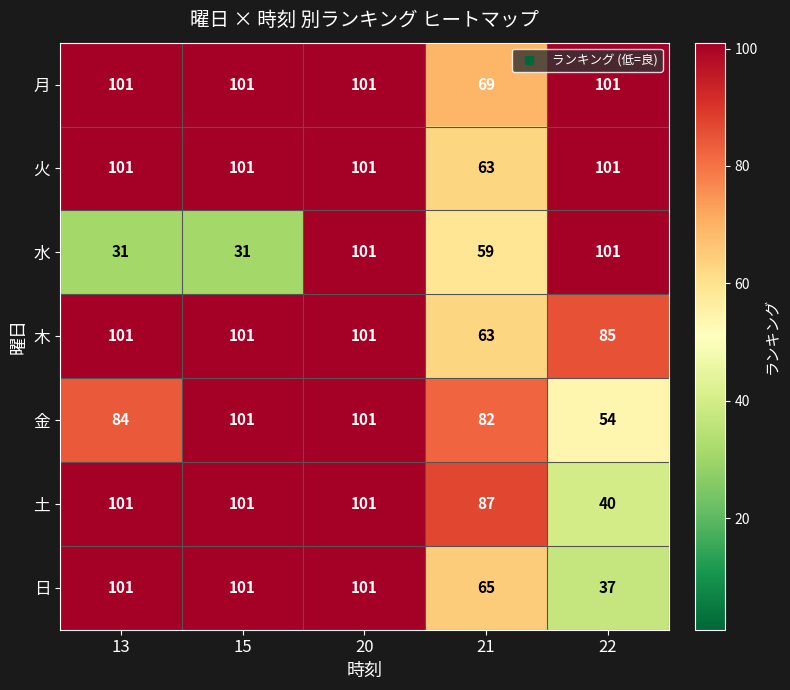

What is the difference between the highest and lowest values at 13?

70